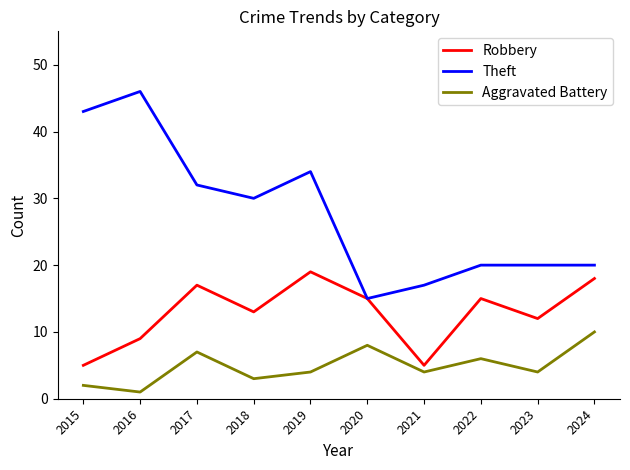

Reading left to right, transcribe all the data shown in this chart.

Robbery: 2015=5	2016=9	2017=17	2018=13	2019=19	2020=15	2021=5	2022=15	2023=12	2024=18
Theft: 2015=43	2016=46	2017=32	2018=30	2019=34	2020=15	2021=17	2022=20	2023=20	2024=20
Aggravated Battery: 2015=2	2016=1	2017=7	2018=3	2019=4	2020=8	2021=4	2022=6	2023=4	2024=10